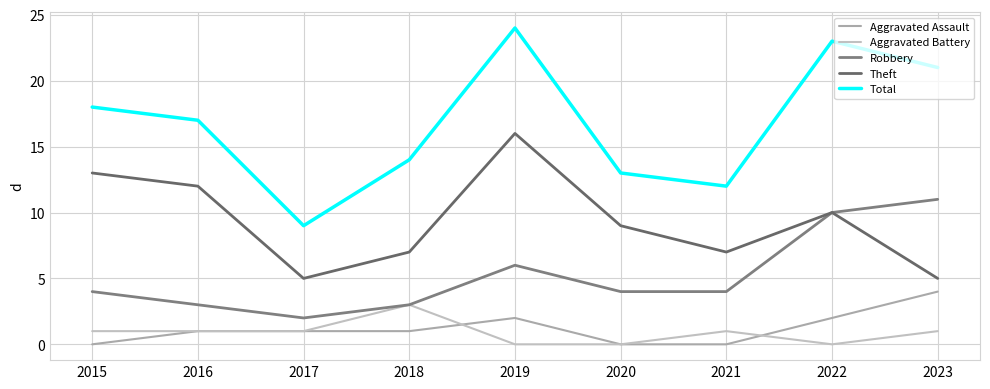

Is this an area chart (filled region under the line)?

No